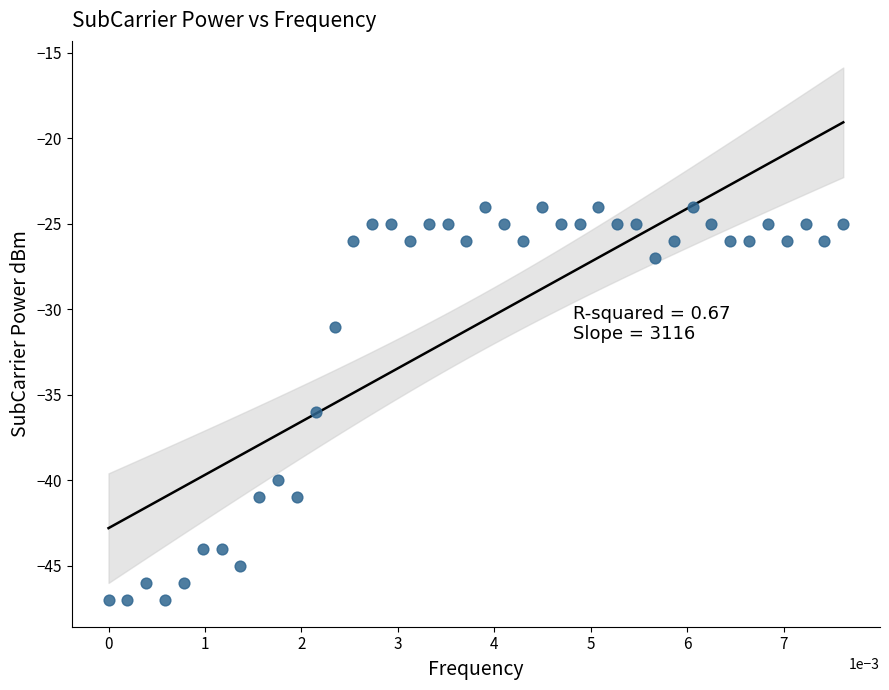

What is the range of Y values (max minus min)?

23